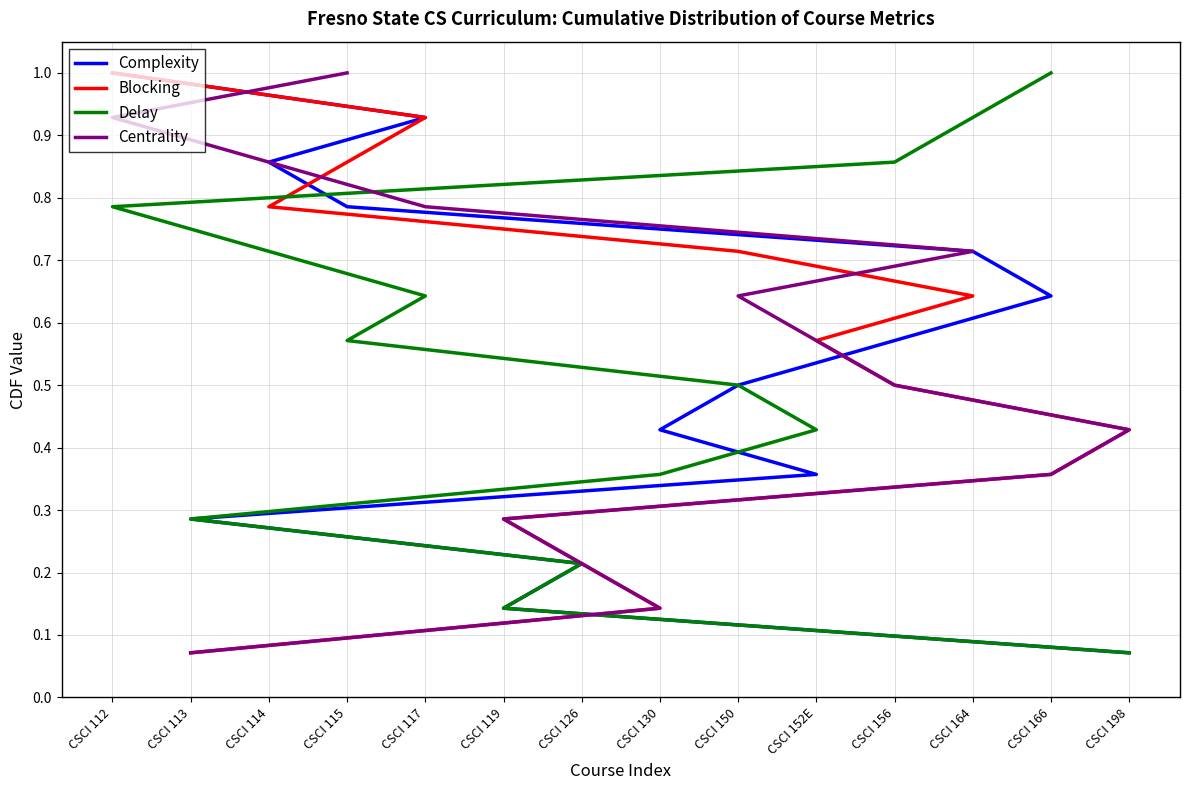

True or false: Blocking and Delay intersect in this chart.

False